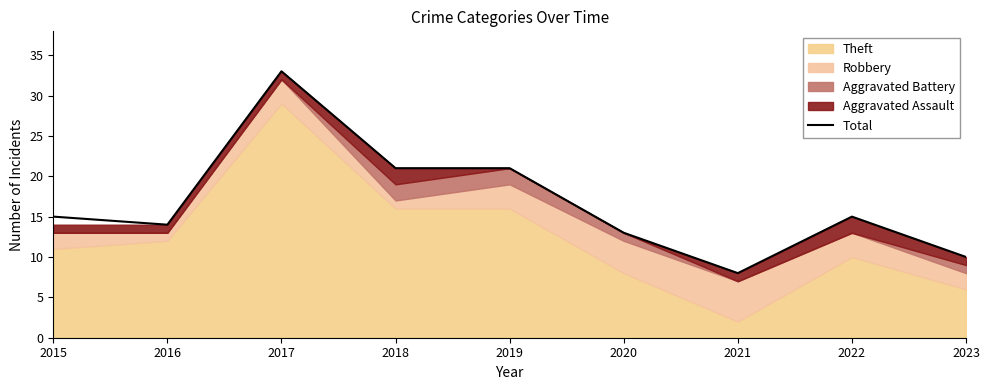

What is the smallest value displayed?

8